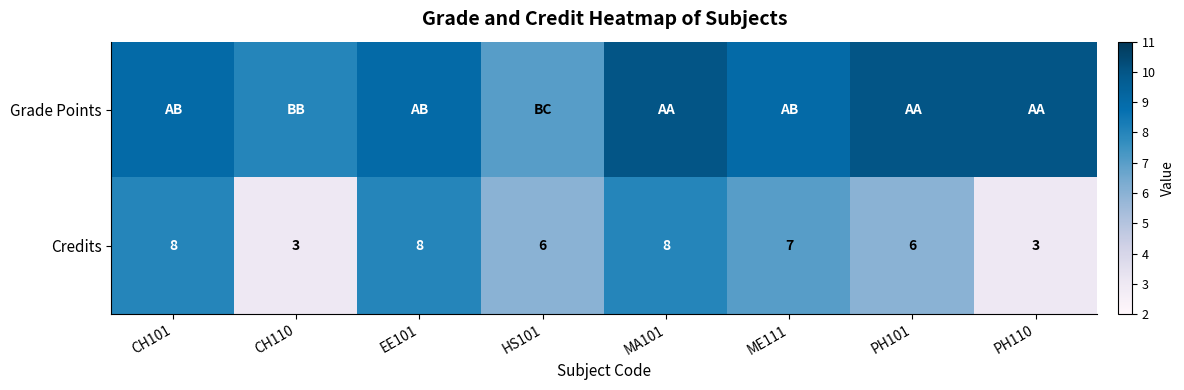

At how many categories does at least one series exceed 4?

8